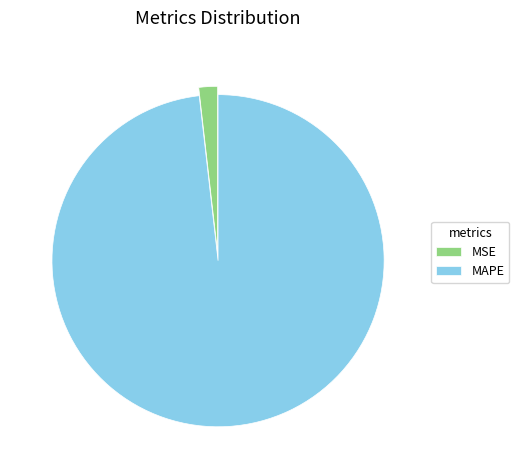

Do MAPE and MSE together represent more than half of the pie?

Yes